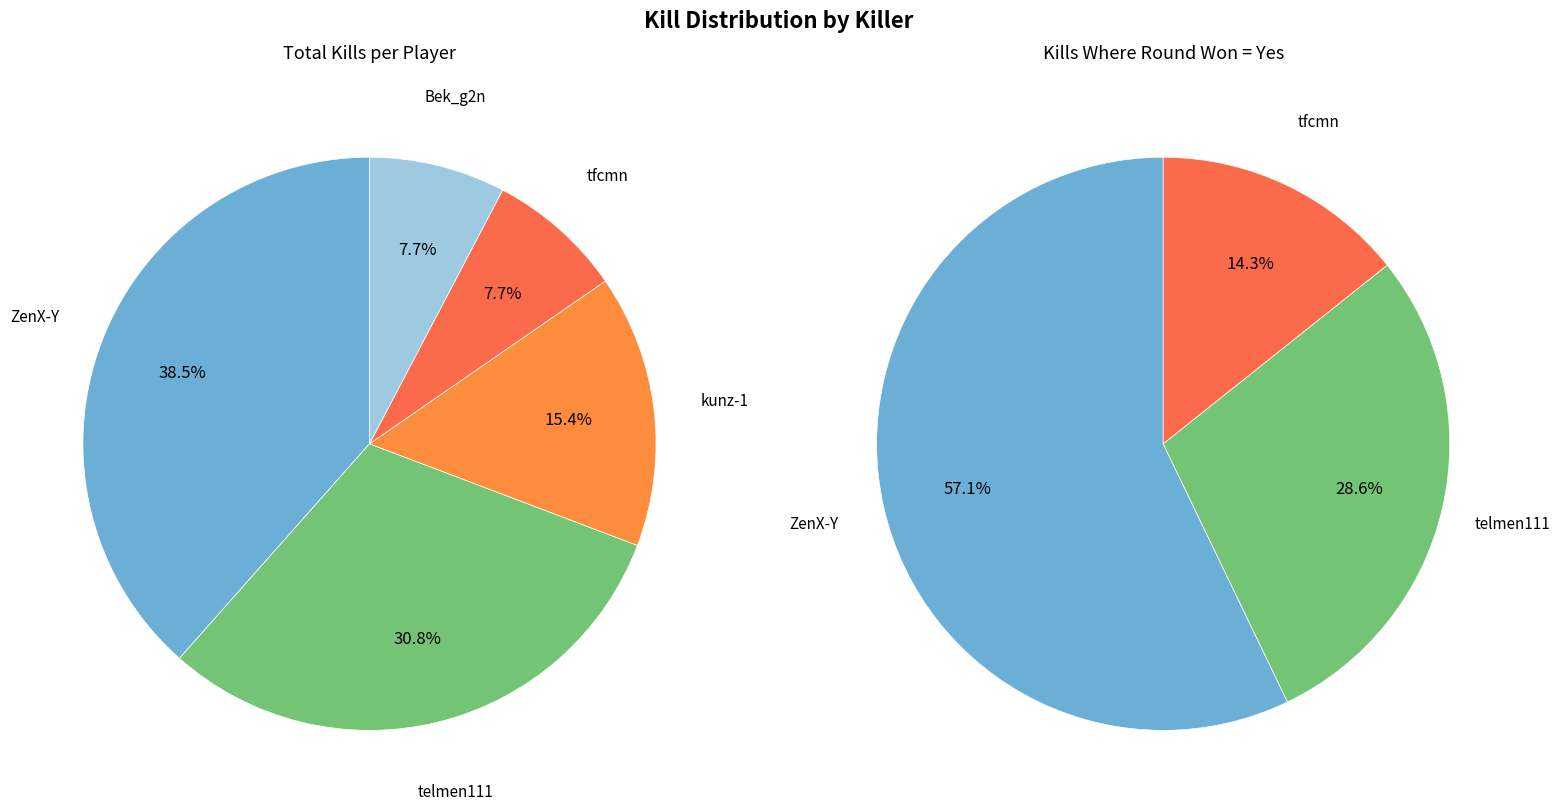

Does ZenX-Y represent more than half of the total?

No